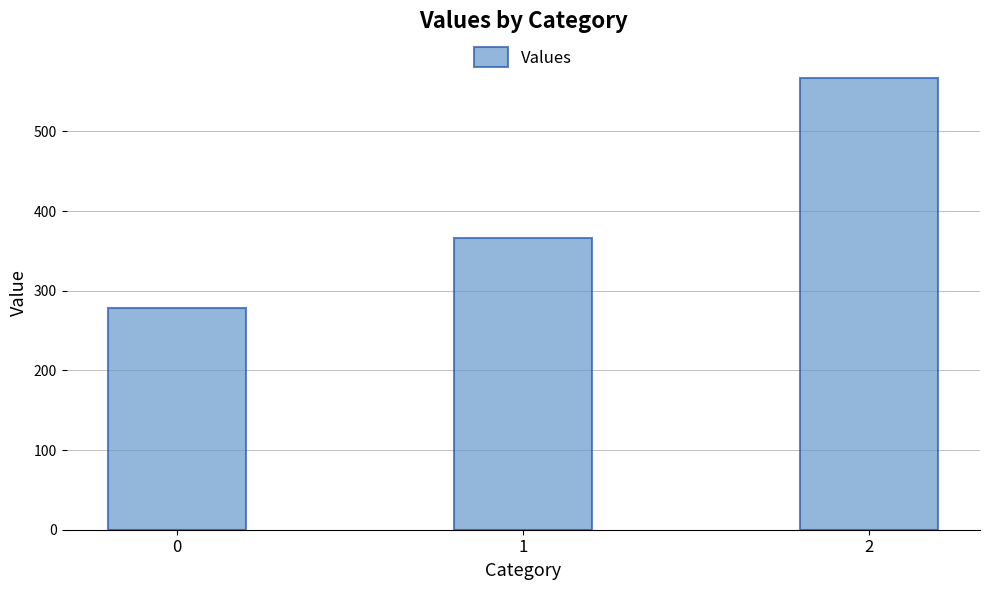

Reading left to right, what are all the values shown in this chart?

0=277.8	1=366.7	2=566.7